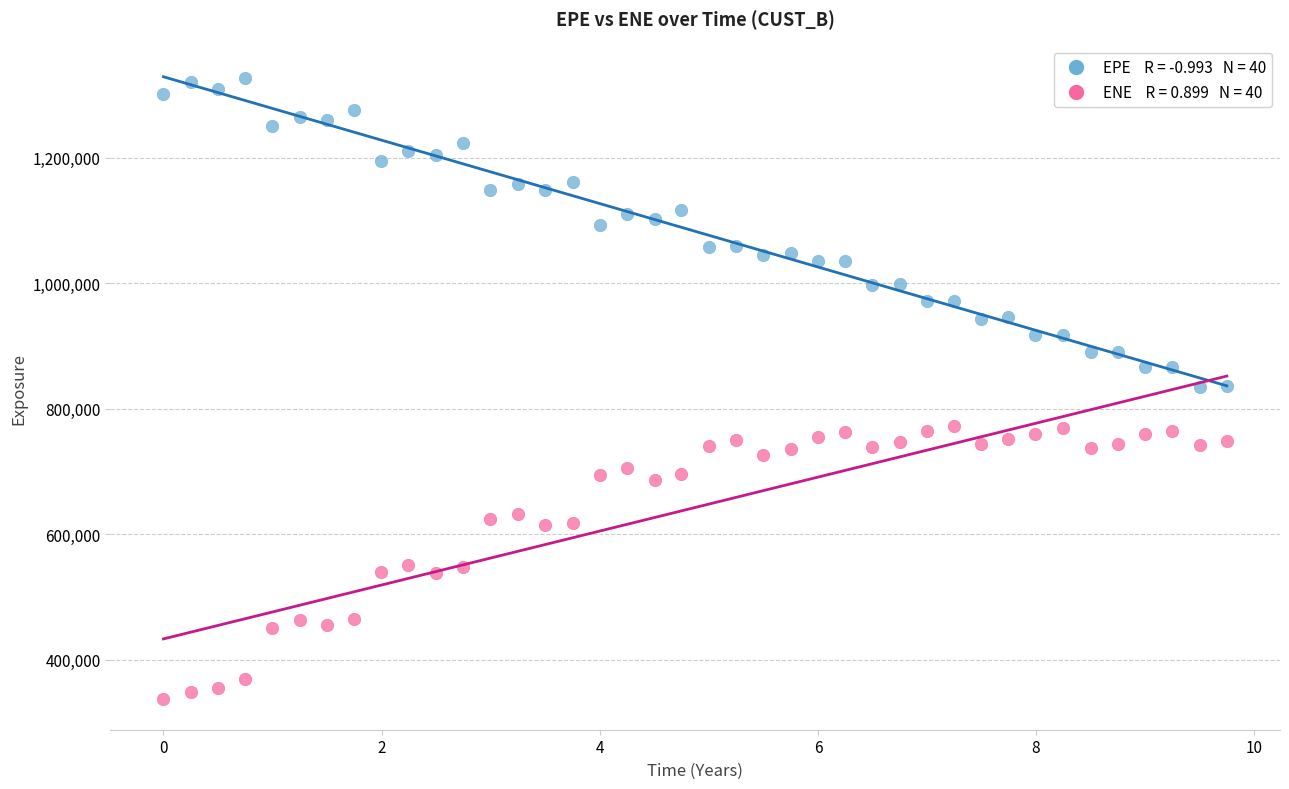

Across all data points, what is the range of X values (max minus min)?

9.7